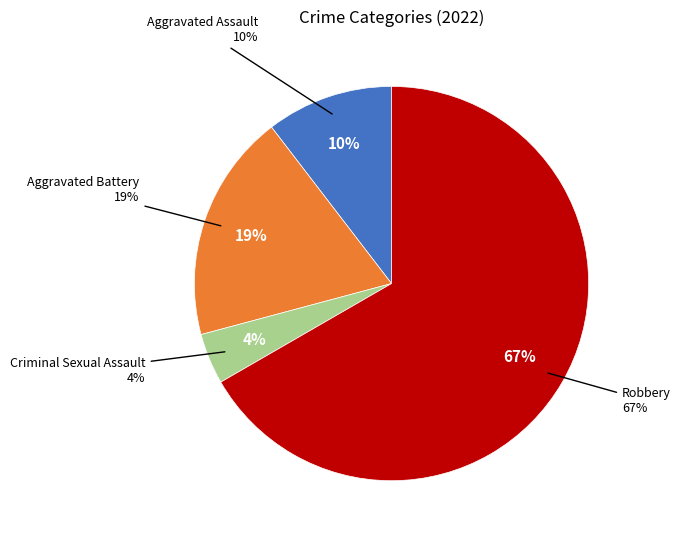

Do Aggravated Battery and Criminal Sexual Assault together represent more than half of the pie?

No